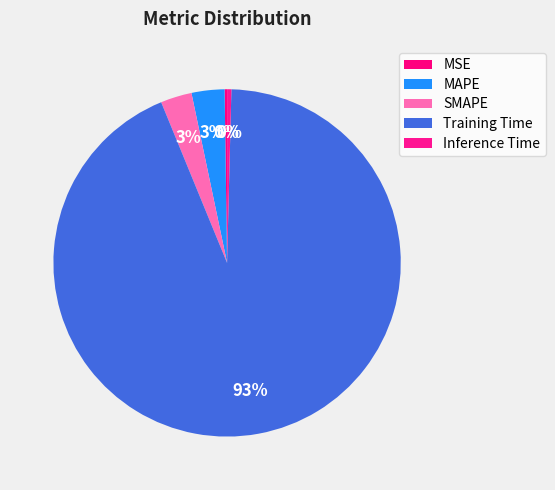

How many slices are in this pie chart?

5